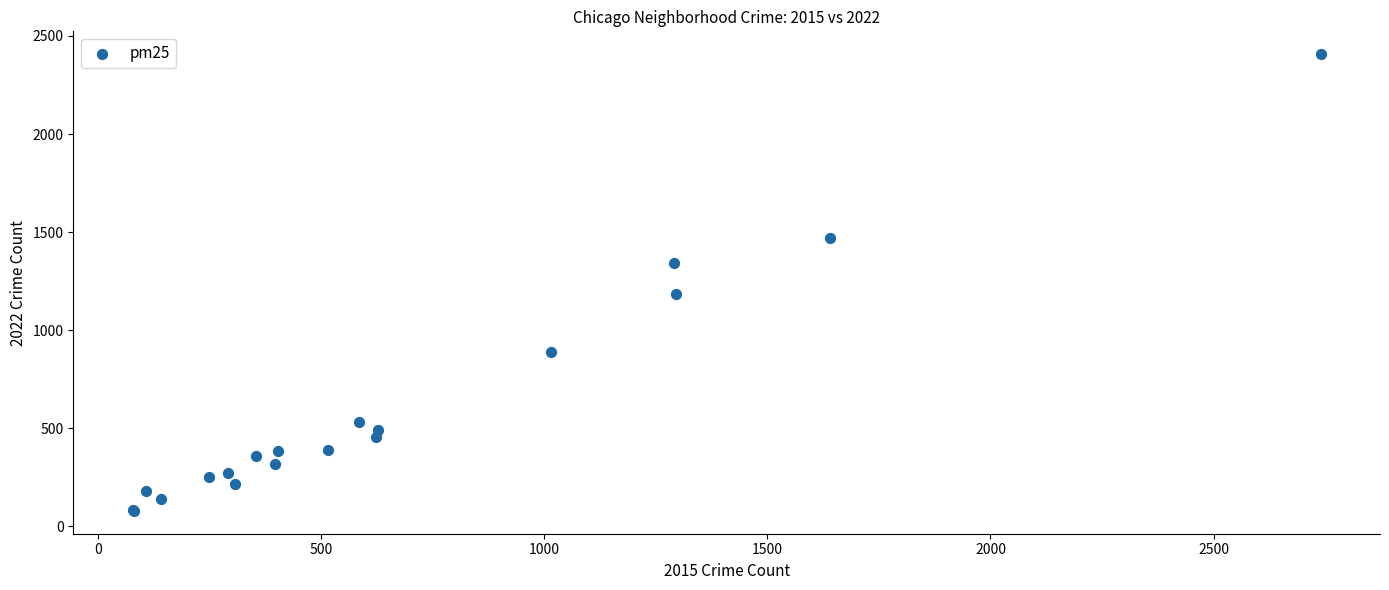

What Y value in the scatter plot is closest to 1243?

1185